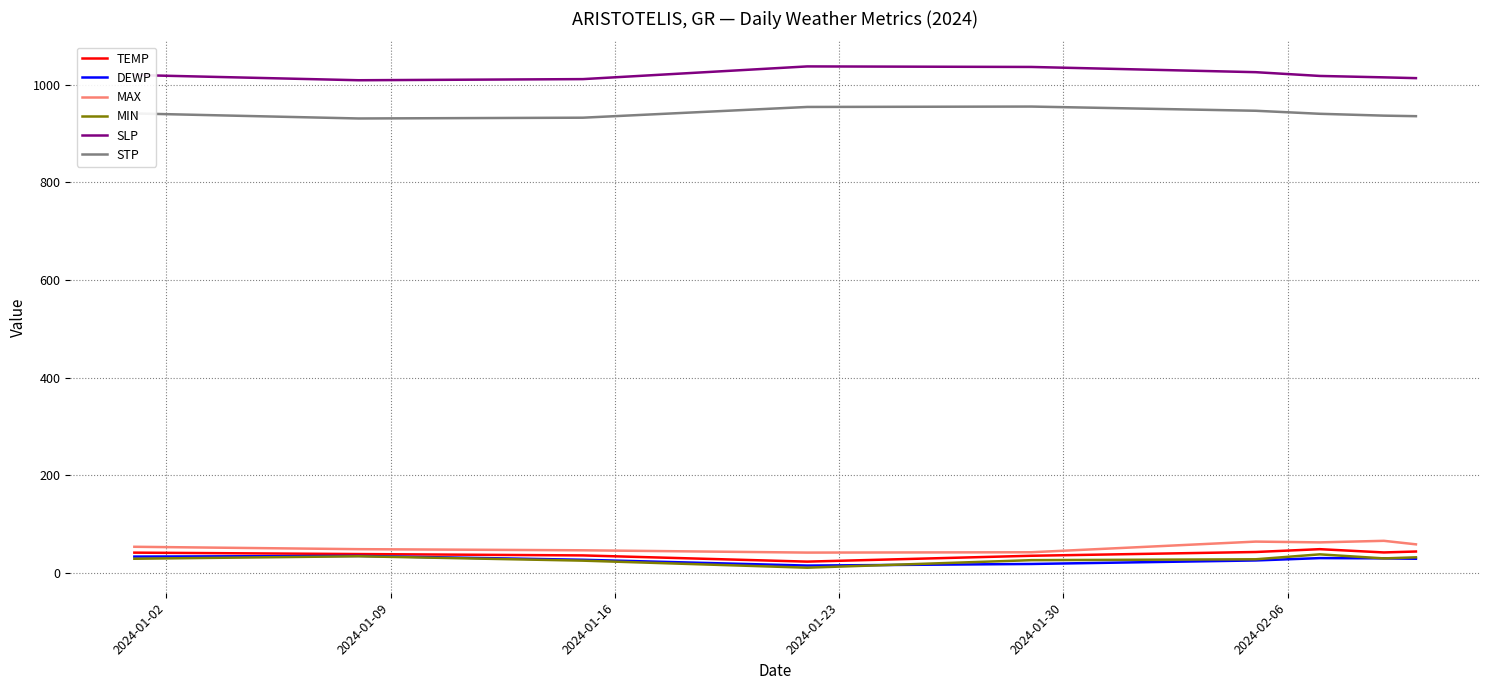

How many values in the SLP series exceed 1017?

5